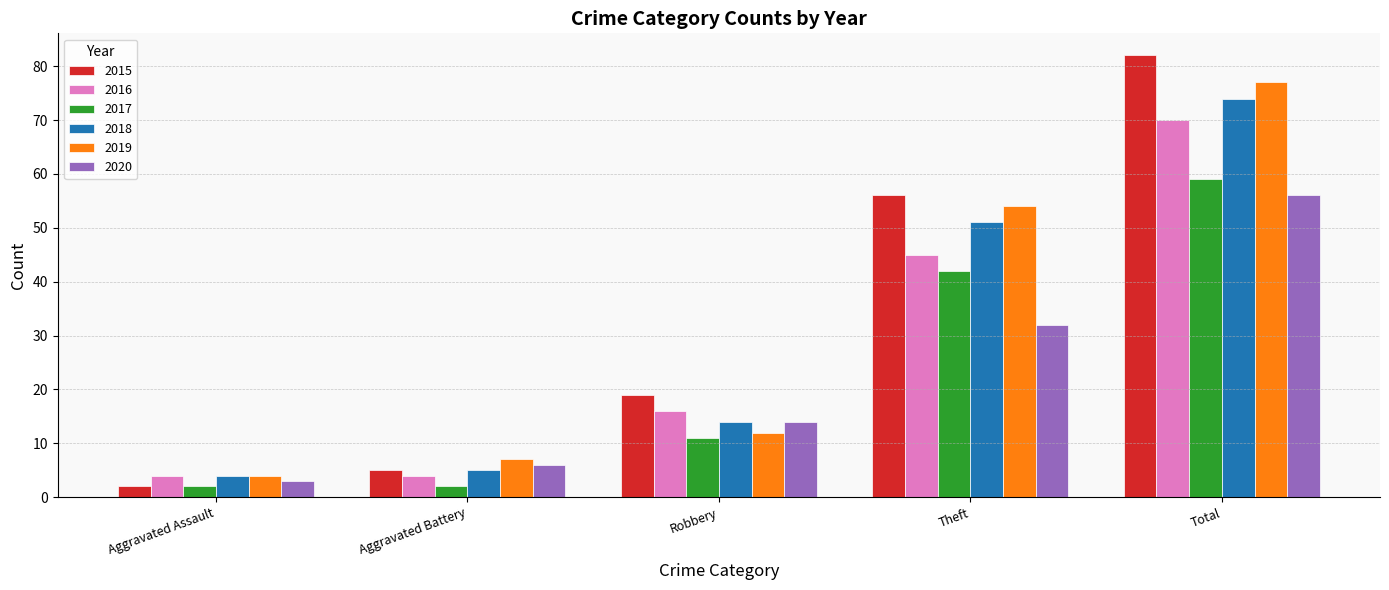

Reading right to left, list all the values displayed in this chart.

2015: 82	56	19	5	2
2016: 70	45	16	4	4
2017: 59	42	11	2	2
2018: 74	51	14	5	4
2019: 77	54	12	7	4
2020: 56	32	14	6	3